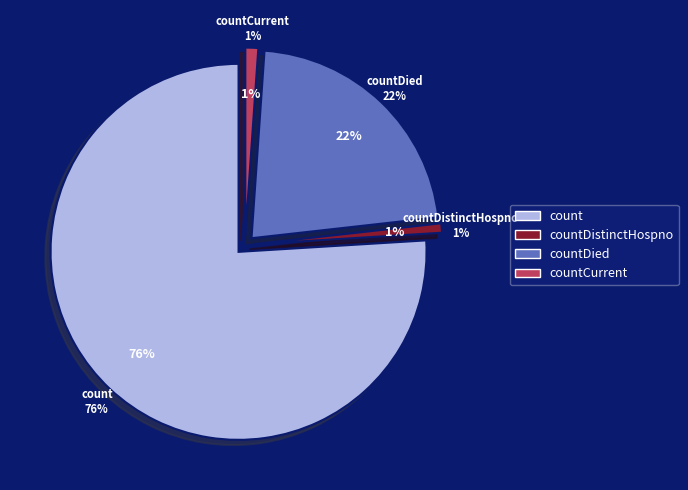

How many segments does this pie chart have?

4